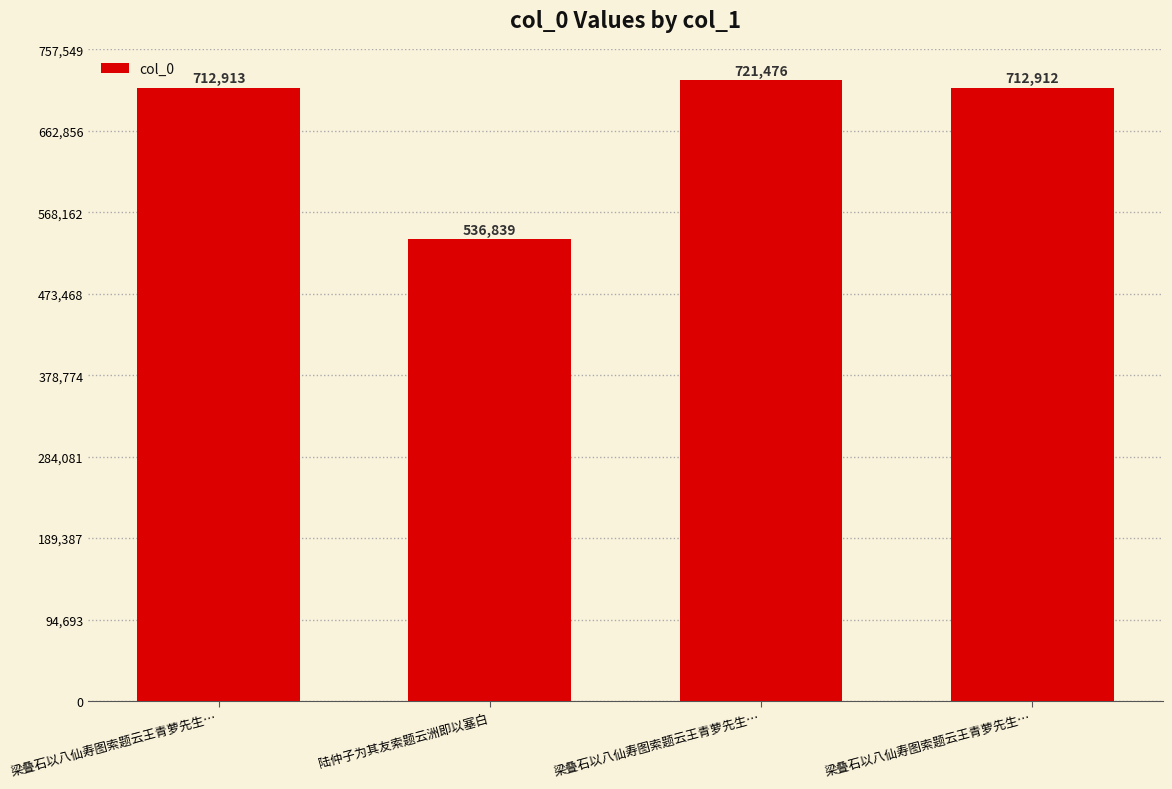

Which label corresponds to the largest value in the chart?

梁叠石以八仙寿图索题云王青萝先生…